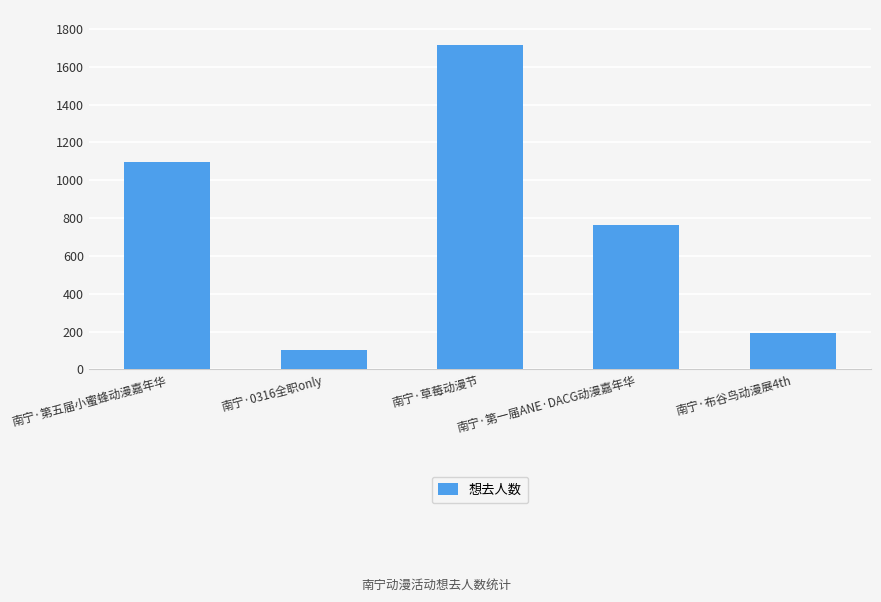

Reading left to right, list all the values displayed in this chart.

1094	101	1713	764	191